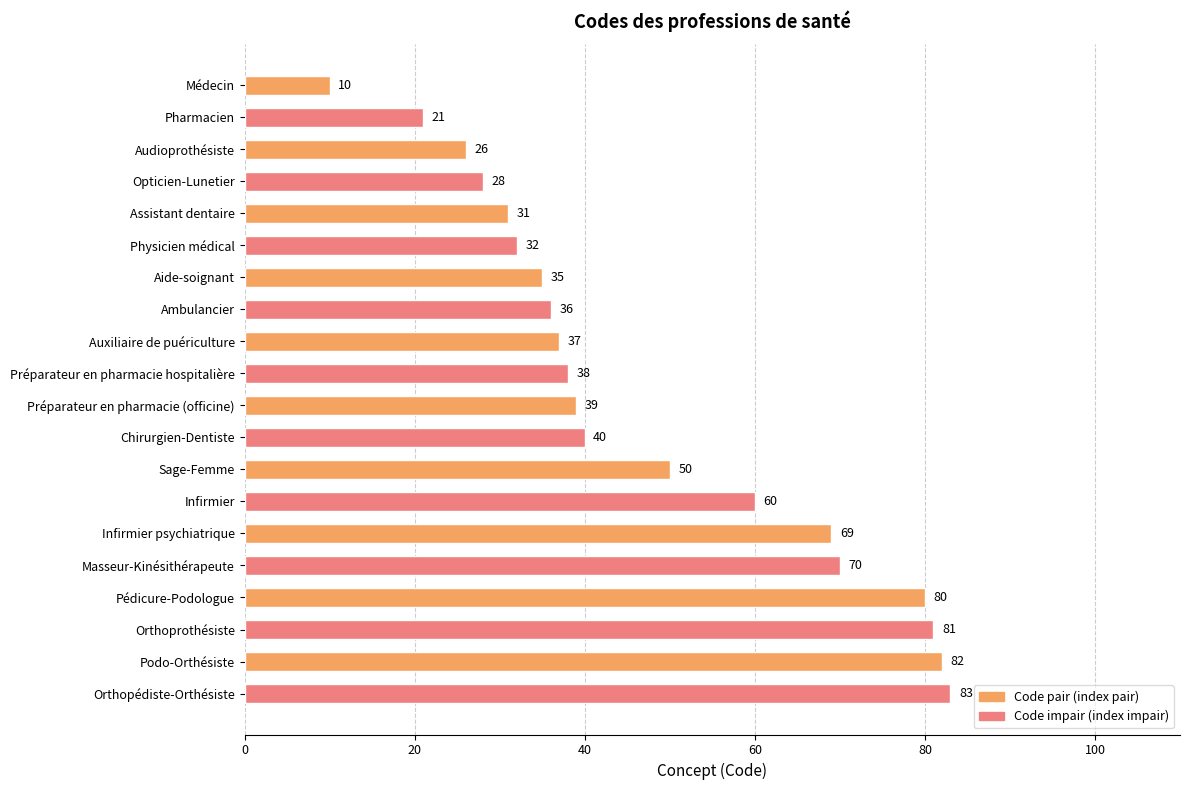

Does the chart contain any negative values?

No